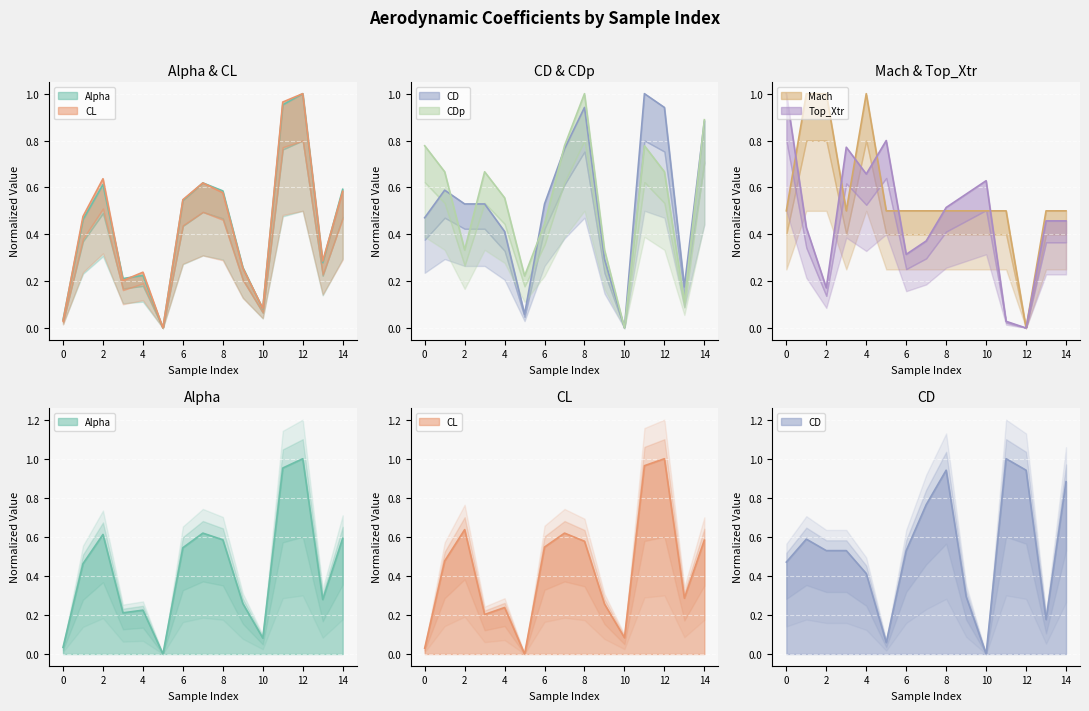

What are all the series names shown in the legend?

Alpha, CL, CD, CDp, Mach, Top_Xtr